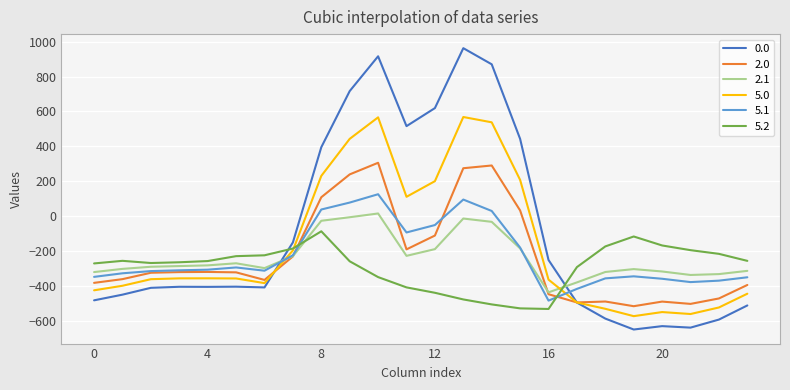

What is the minimum value shown in the chart?

-649.2